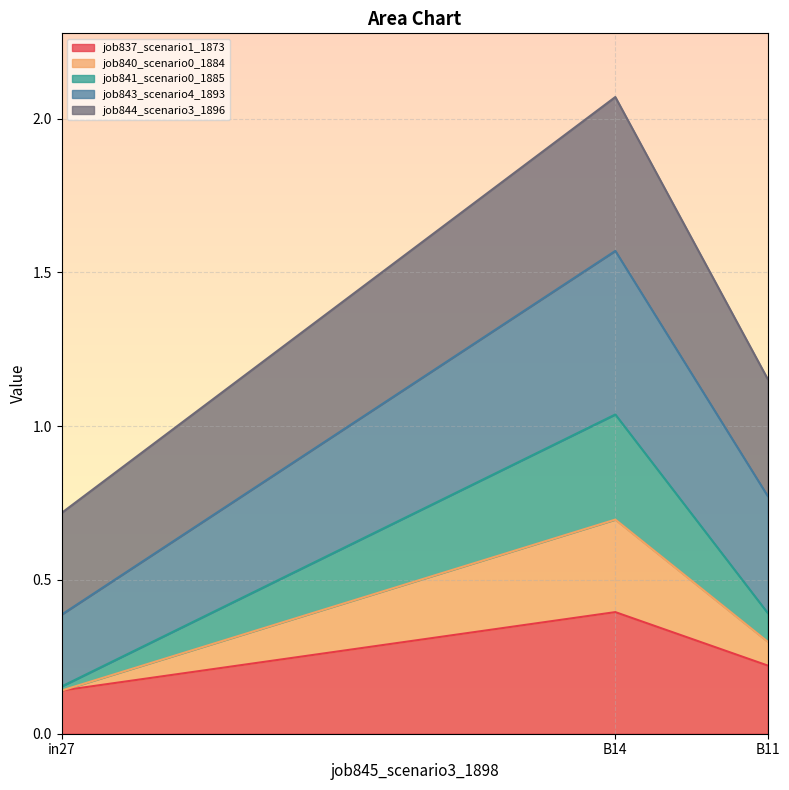

At how many categories does at least one series exceed 1?

2